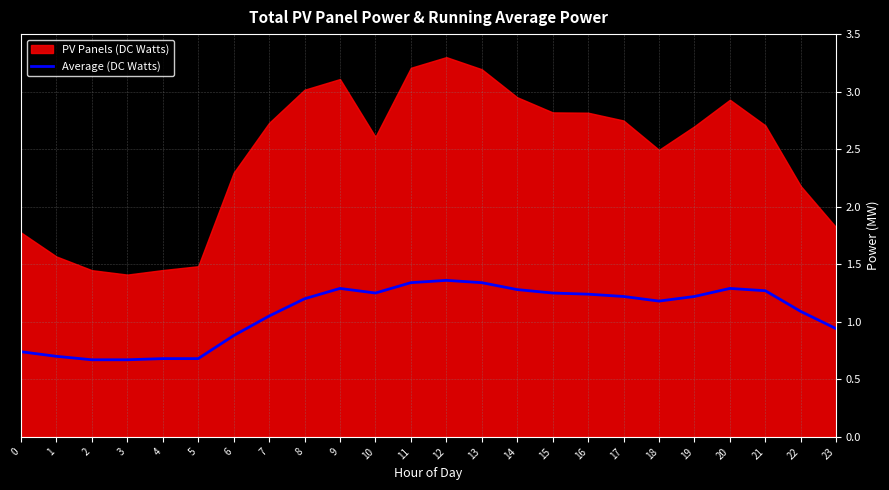

The Average (DC Watts) series shows 1.3 at 21. True or false?

True